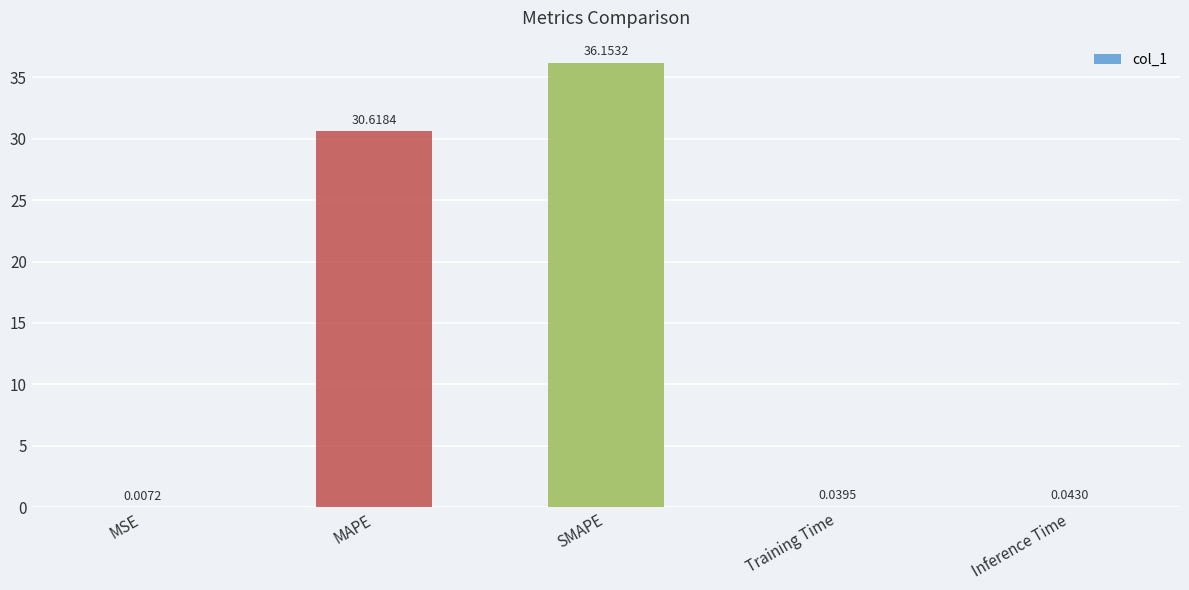

What is the sum of the values at MAPE and Inference Time?

30.7